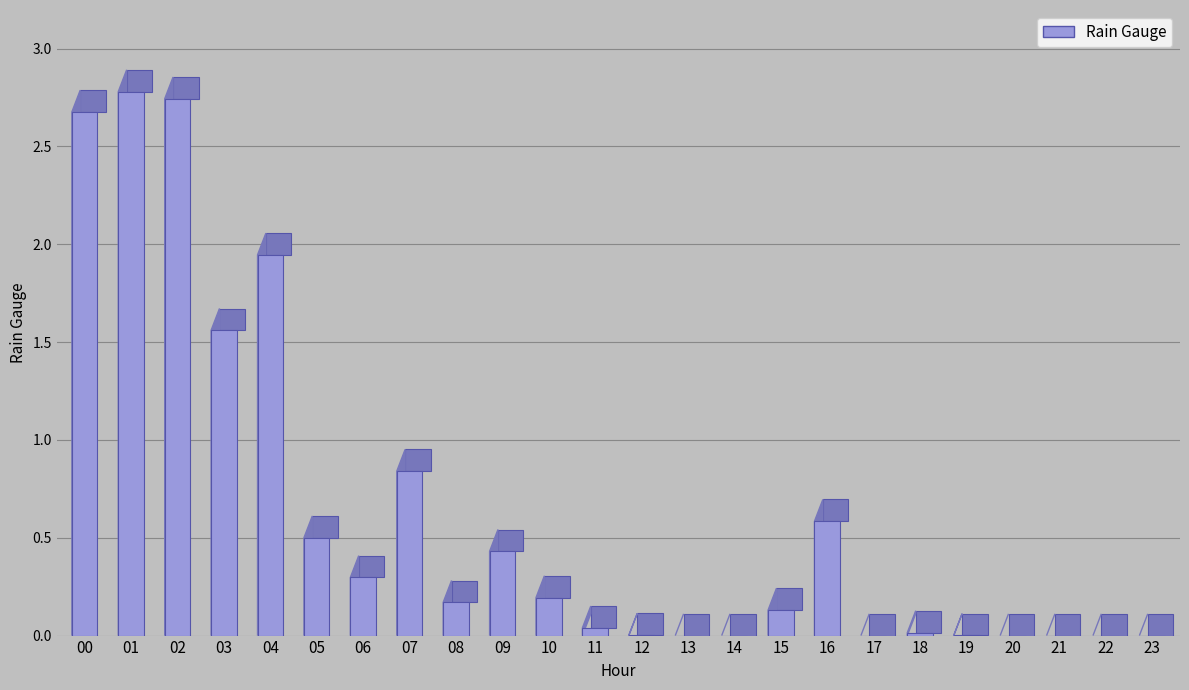

True or false: the data shows 0.3 at 10.

False